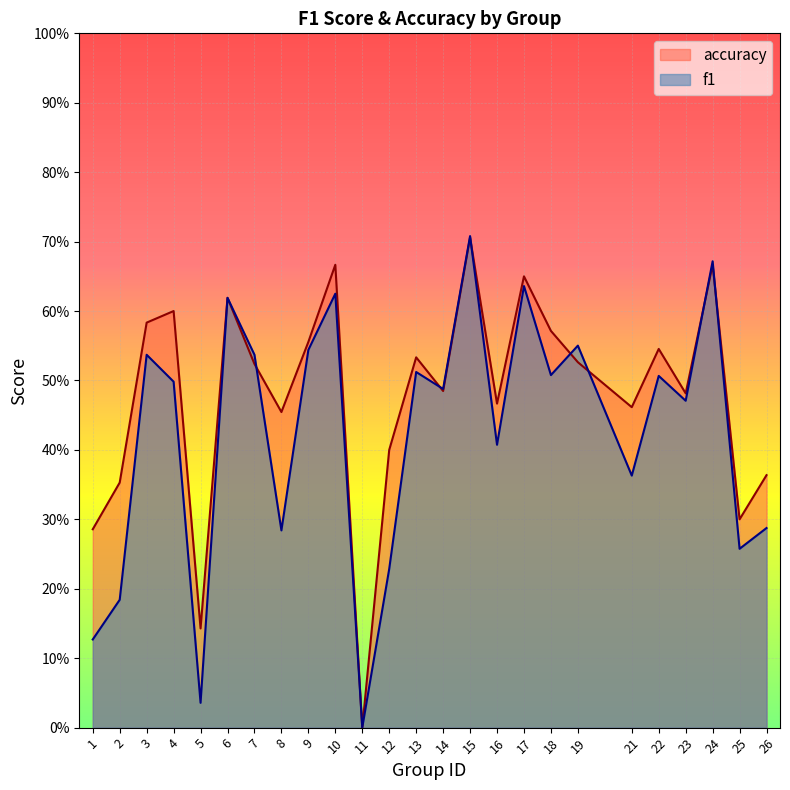

What is the sum of the f1 values at 3 and 22?

1.0